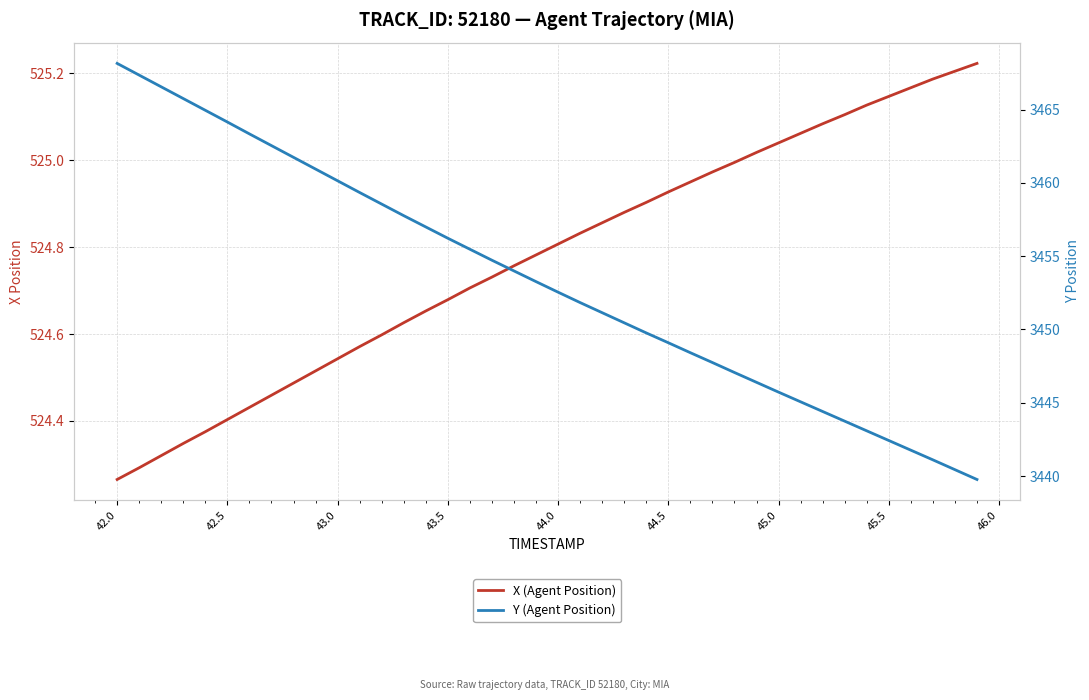

What is the sum of all X (Agent Position) values?

20991.0